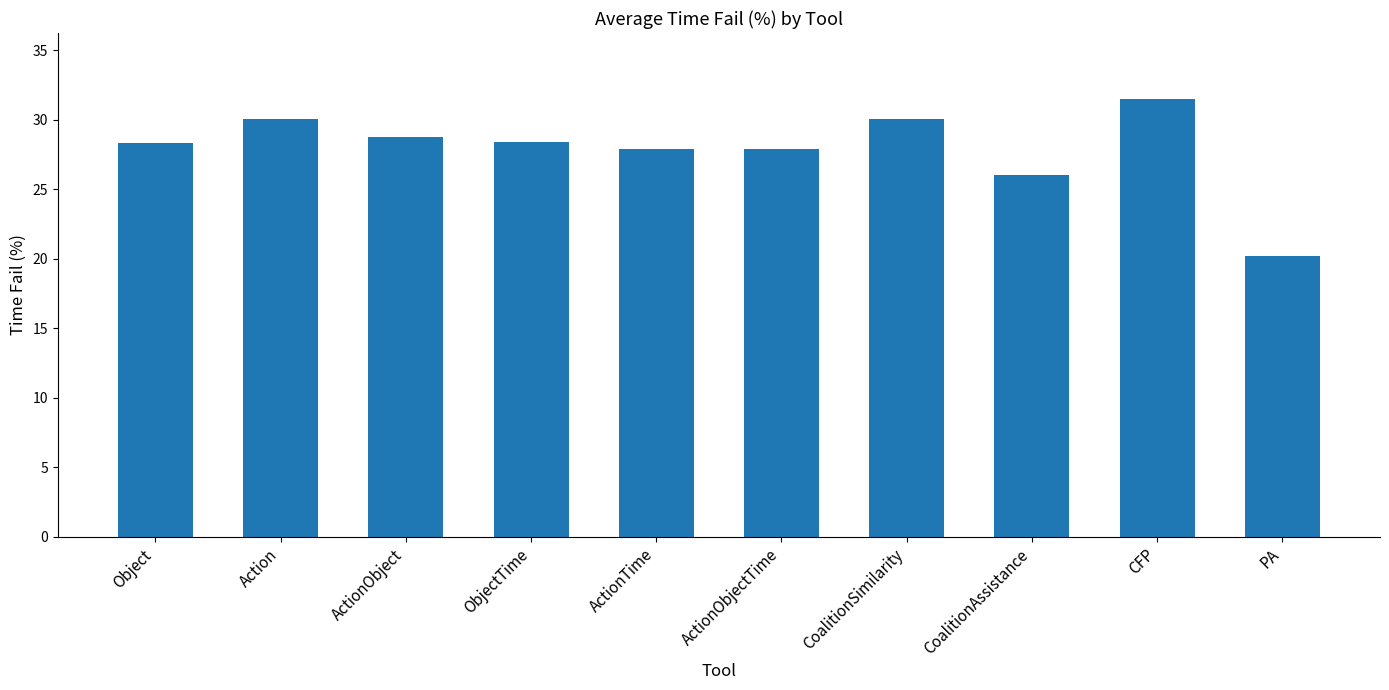

What is the difference between the maximum and minimum values?

11.3